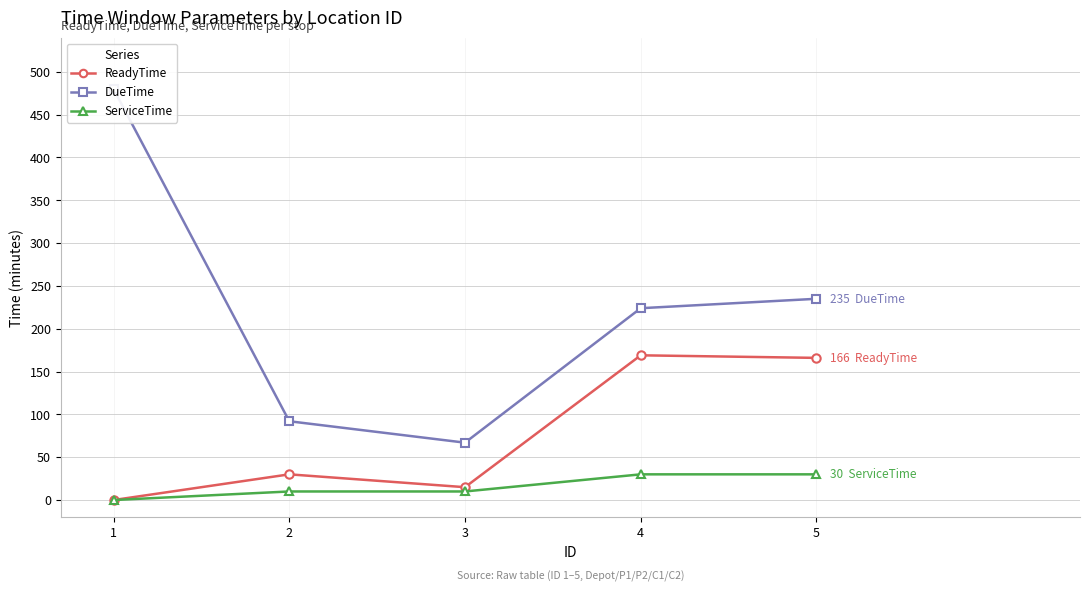

True or false: ServiceTime has more than 2 interior local peaks.

False